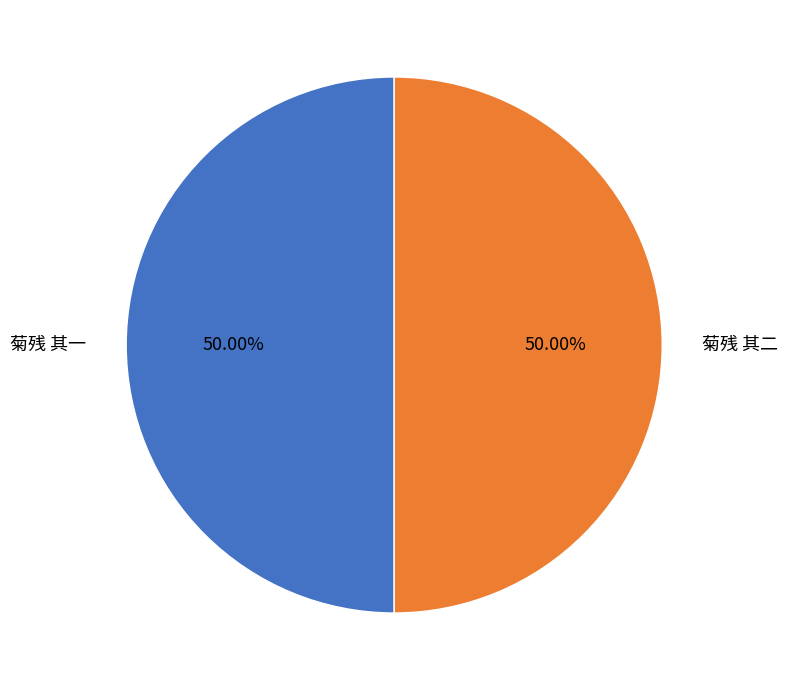

Is the sum of 菊残 其一 and 菊残 其二 greater than half?

Yes